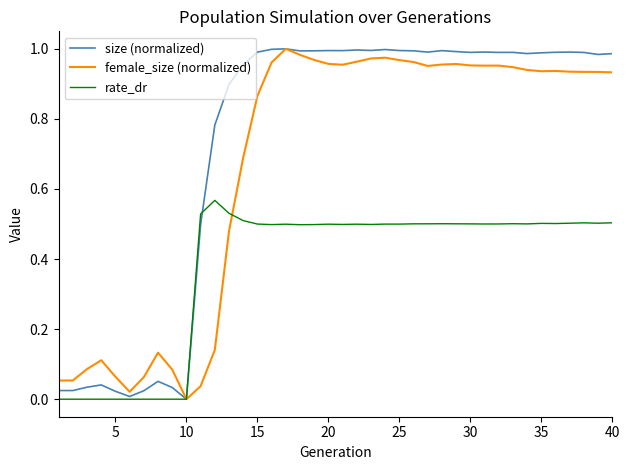

List the series in order of their overall mean, lowest first.

rate_dr, female_size (normalized), size (normalized)